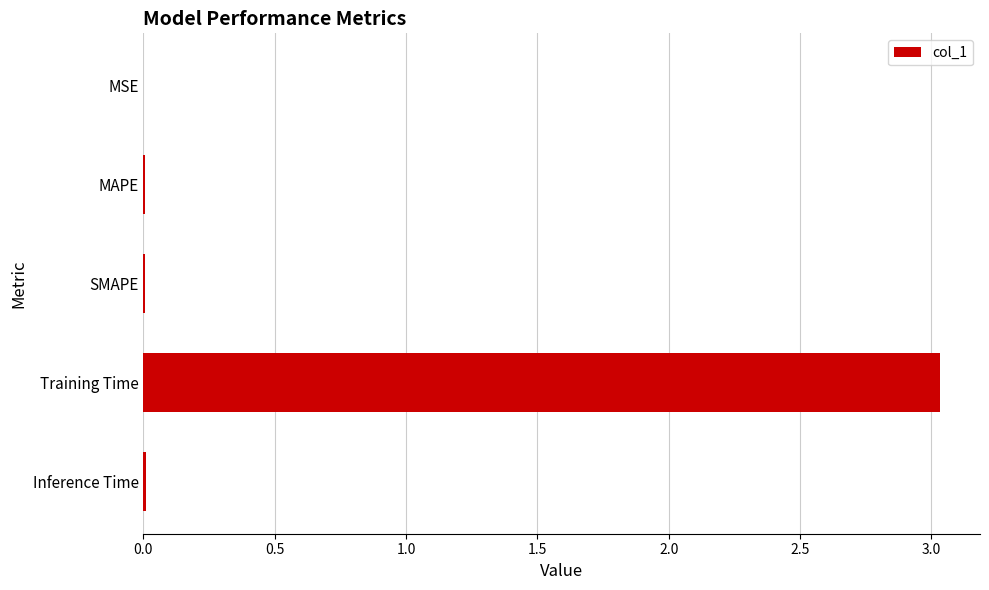

Which category has the highest value across all series?

Training Time